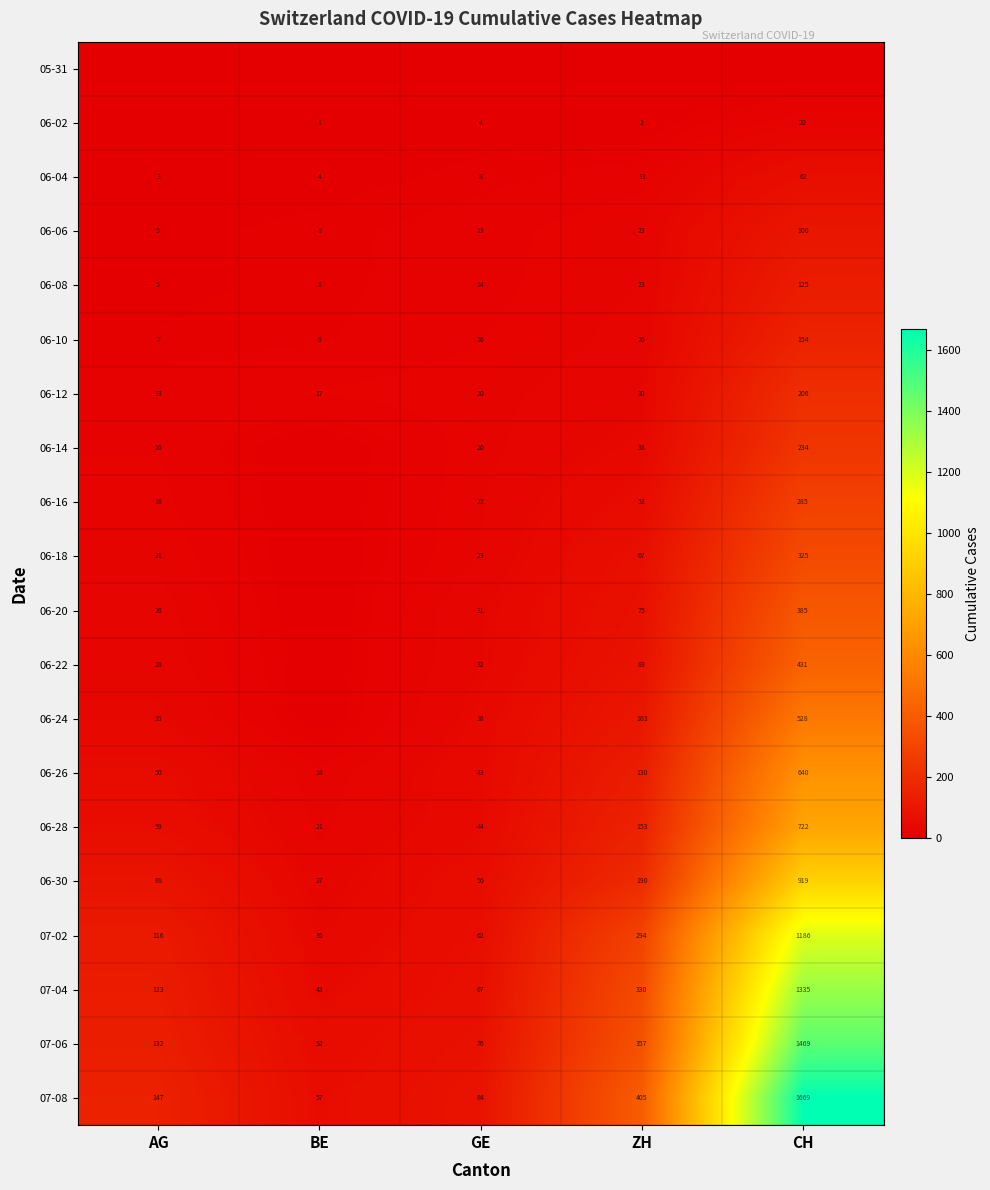

What is the difference between the second highest and second lowest values in the 06-26 series?

87